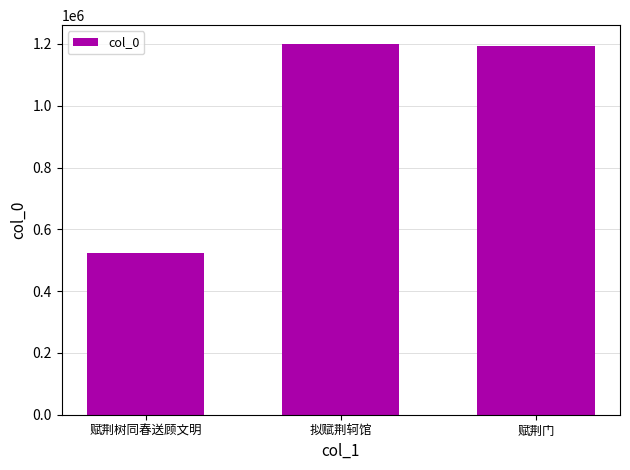

Count the number of data series in this chart.

1